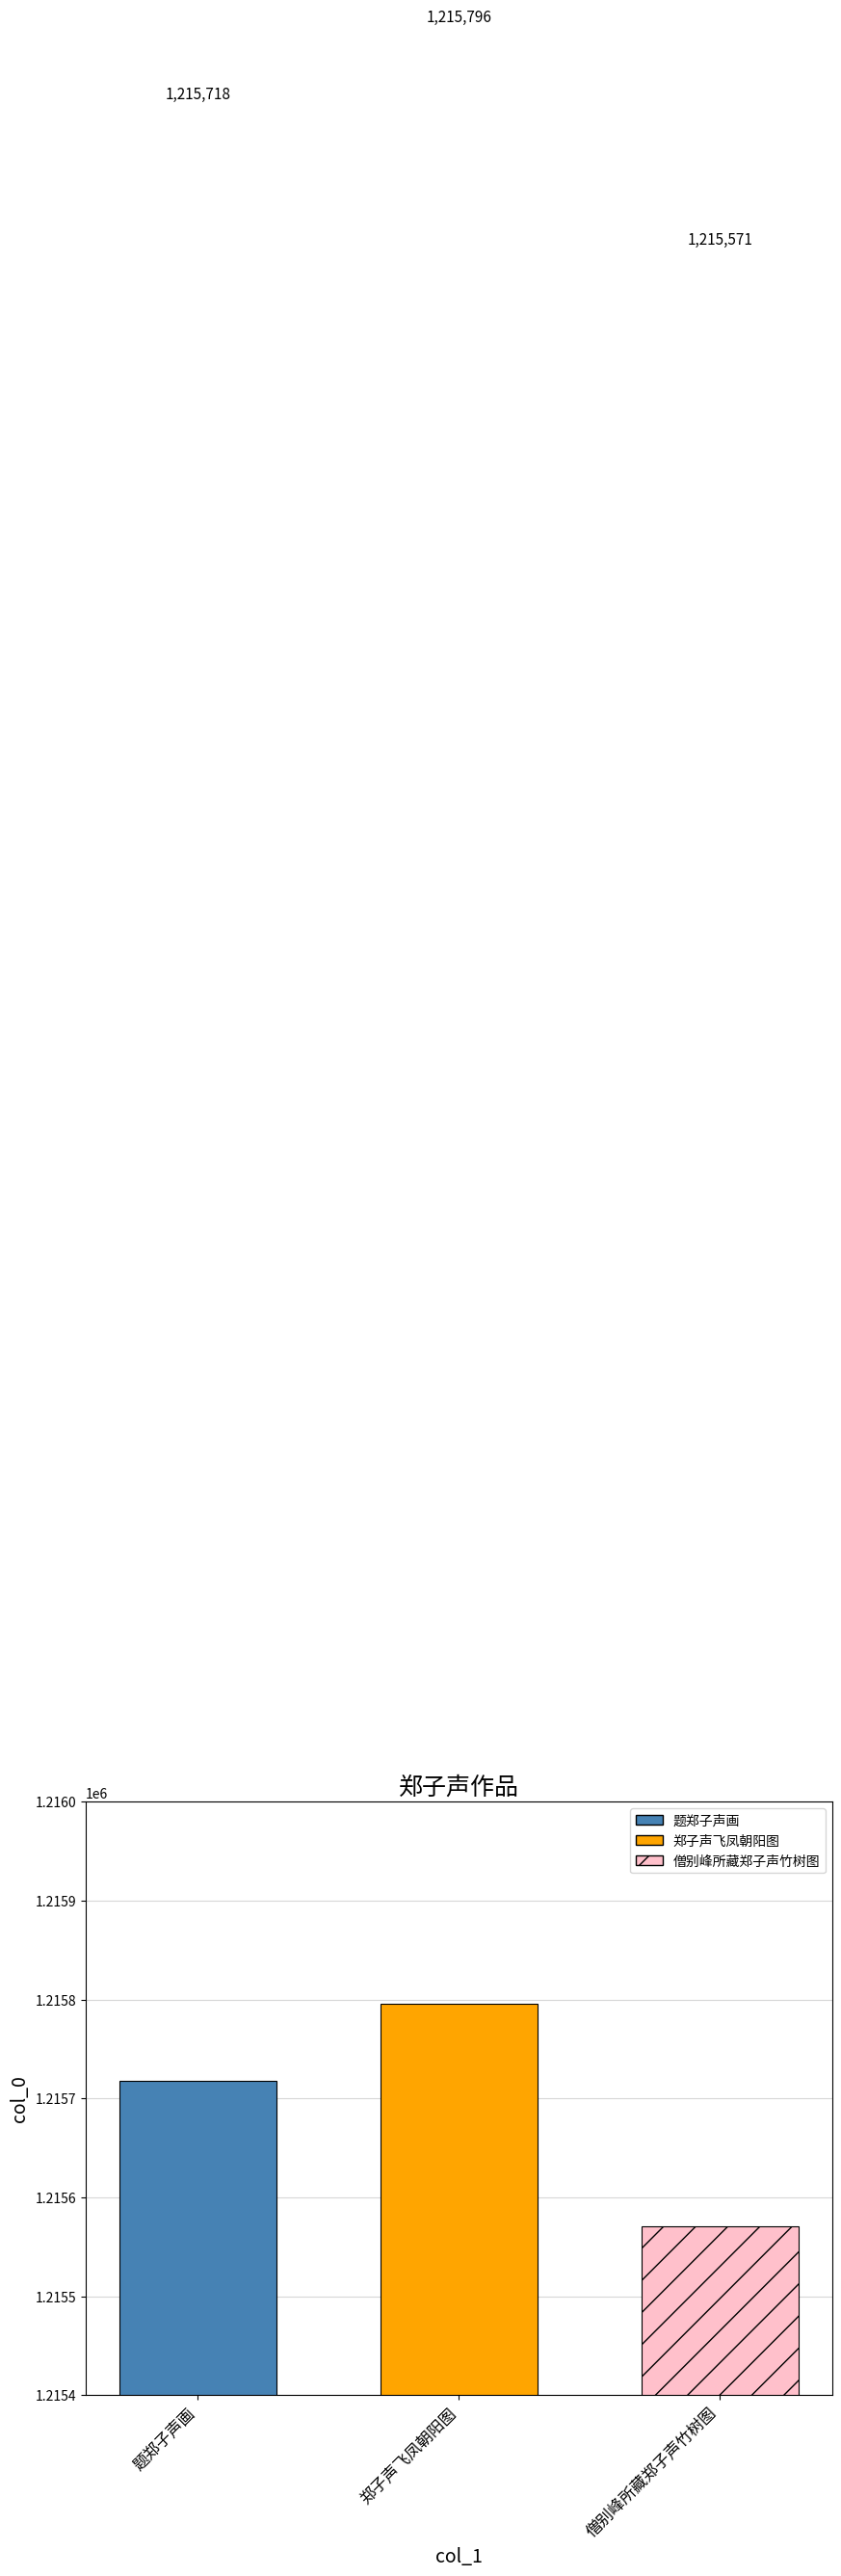

What is the spread (max minus min) of values at 郑子声飞凤朝阳图?

225